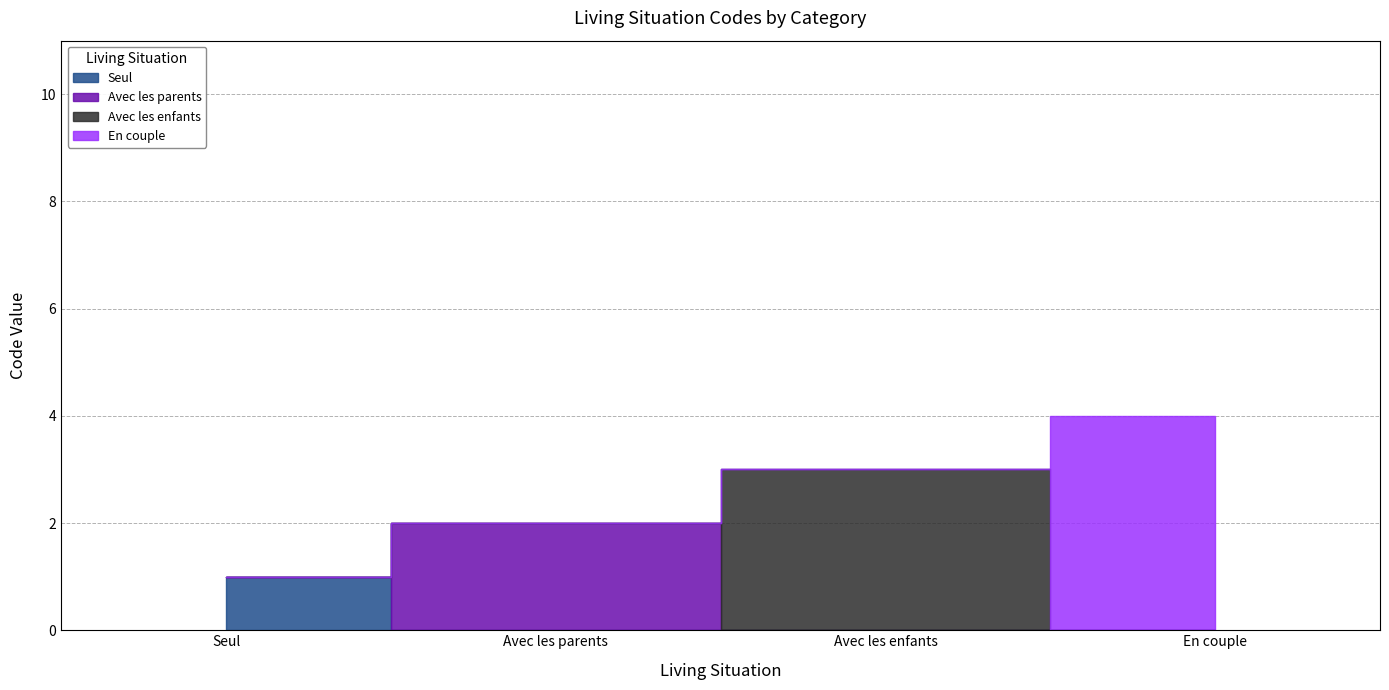

True or false: there are more than 1 points higher than both neighbors.

False